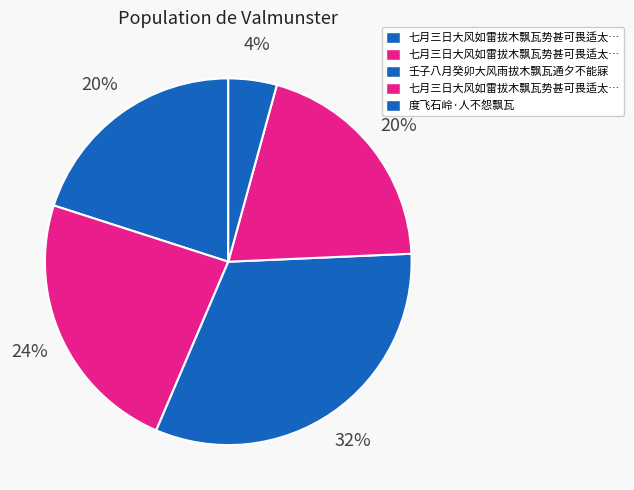

Rank the categories by value from lowest to highest.

度飞石岭·人不怨飘瓦, 七月三日大风如雷拔木飘瓦势甚可畏适太常杨邃庵诗来倚韵答之二首 其一, 七月三日大风如雷拔木飘瓦势甚可畏适太常杨邃庵诗来倚韵答之二首 其二, 七月三日大风如雷拔木飘瓦势甚可畏适太常杨邃庵诗来倚韵答之二首, 壬子八月癸卯大风雨拔木飘瓦通夕不能寐